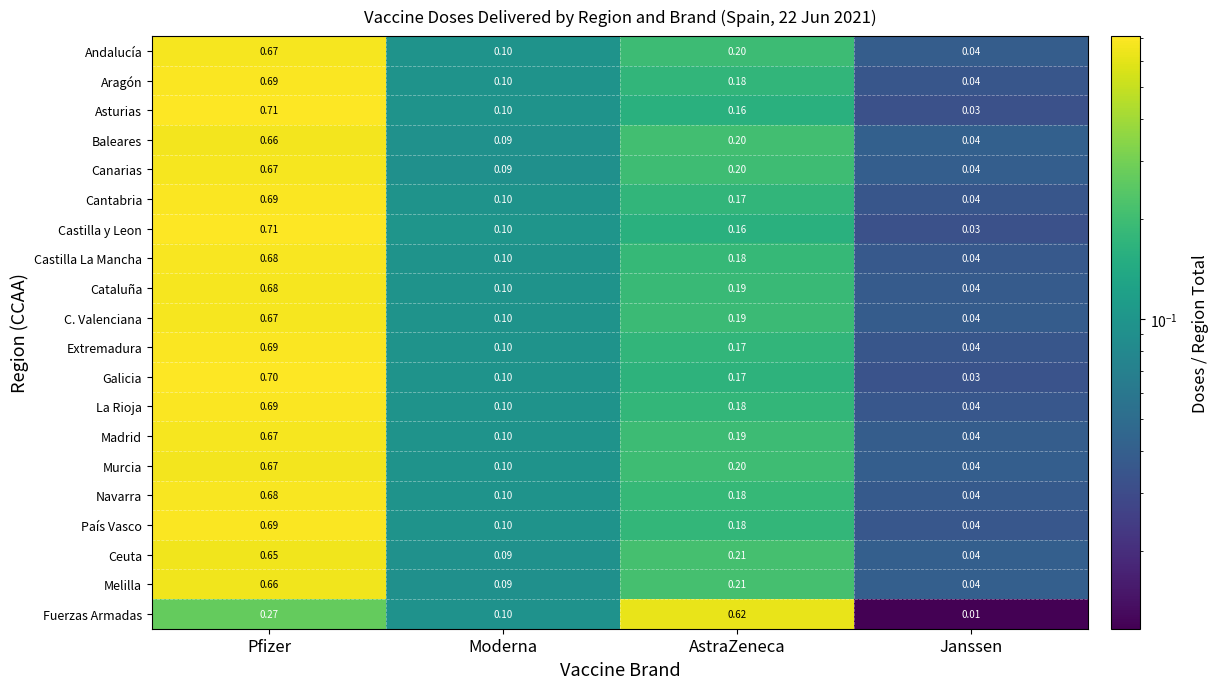

List the labels in order of Aragón value, largest first.

Pfizer, AstraZeneca, Moderna, Janssen